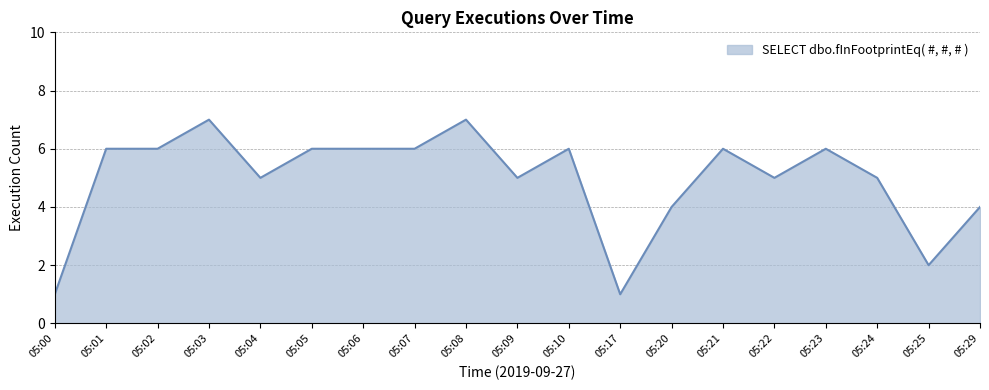

True or false: there are more than 0 points higher than both neighbors.

True